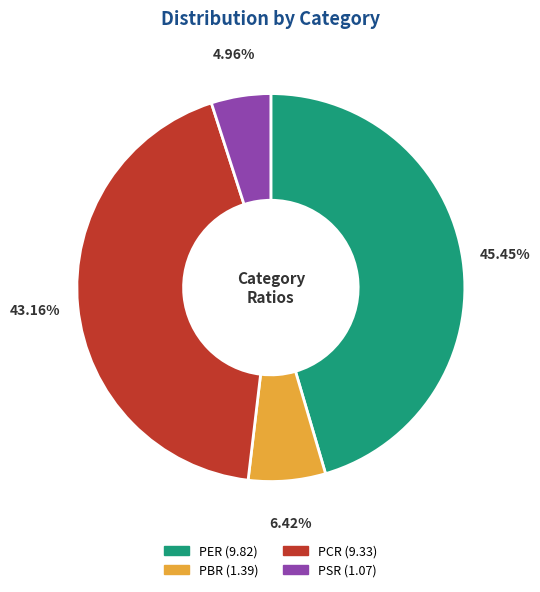

Combined, what portion of the pie is PBR and PSR?

11.4%